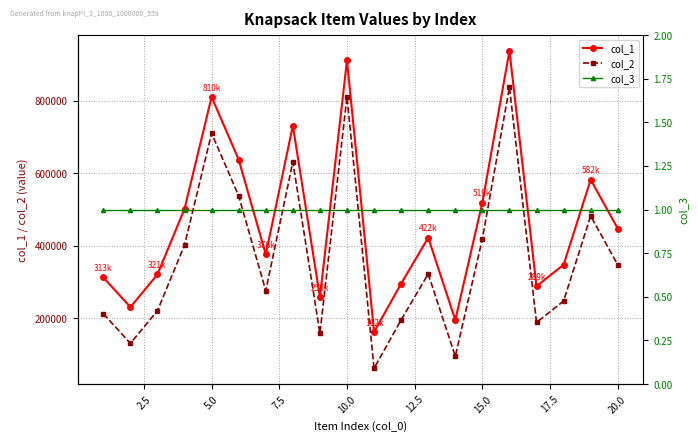

What is the sum of all col_1 values?

9298943